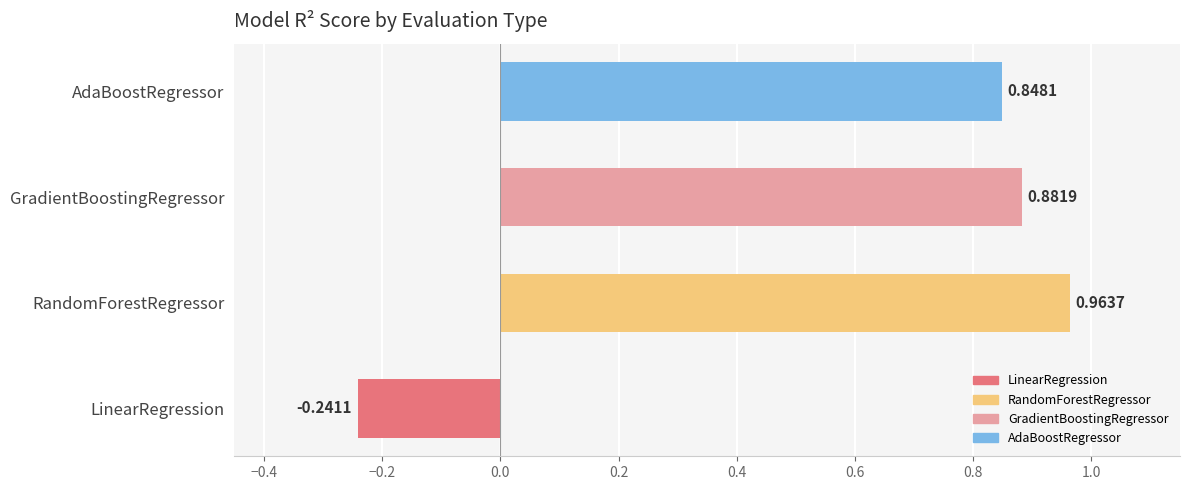

Reading right to left, list all the values displayed in this chart.

single: AdaBoostRegressor=0.8	GradientBoostingRegressor=0.9	RandomForestRegressor=1.0	LinearRegression=-0.2
multiple: AdaBoostRegressor=0.8	GradientBoostingRegressor=0.9	RandomForestRegressor=1.0	LinearRegression=-0.2
global: AdaBoostRegressor=0.8	GradientBoostingRegressor=0.9	RandomForestRegressor=1.0	LinearRegression=-0.2